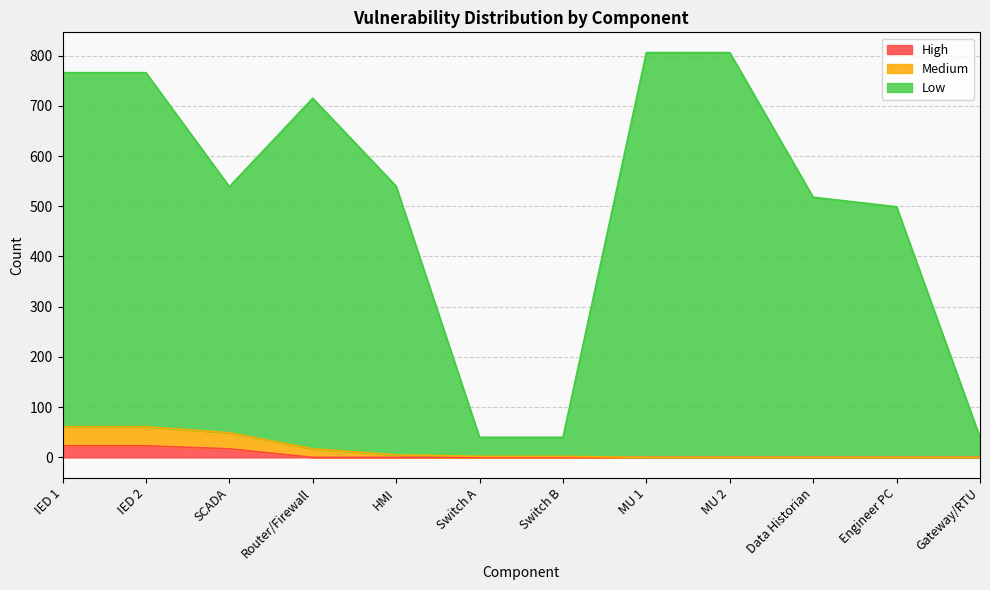

What is the label of the 11th point from the left?

Engineer PC